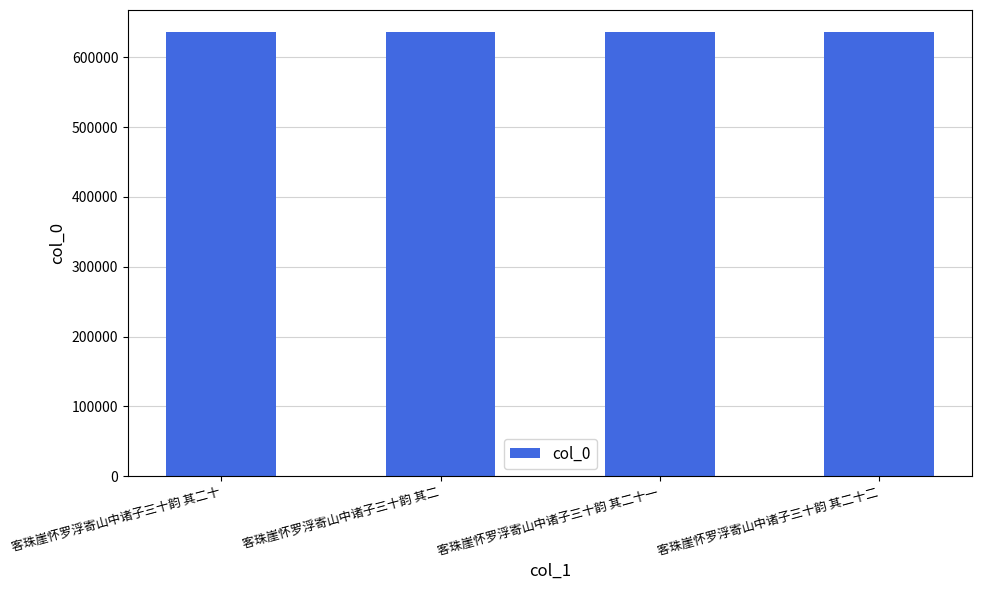

What position from the right is 客珠崖怀罗浮寄山中诸子三十韵 其二十一?

2